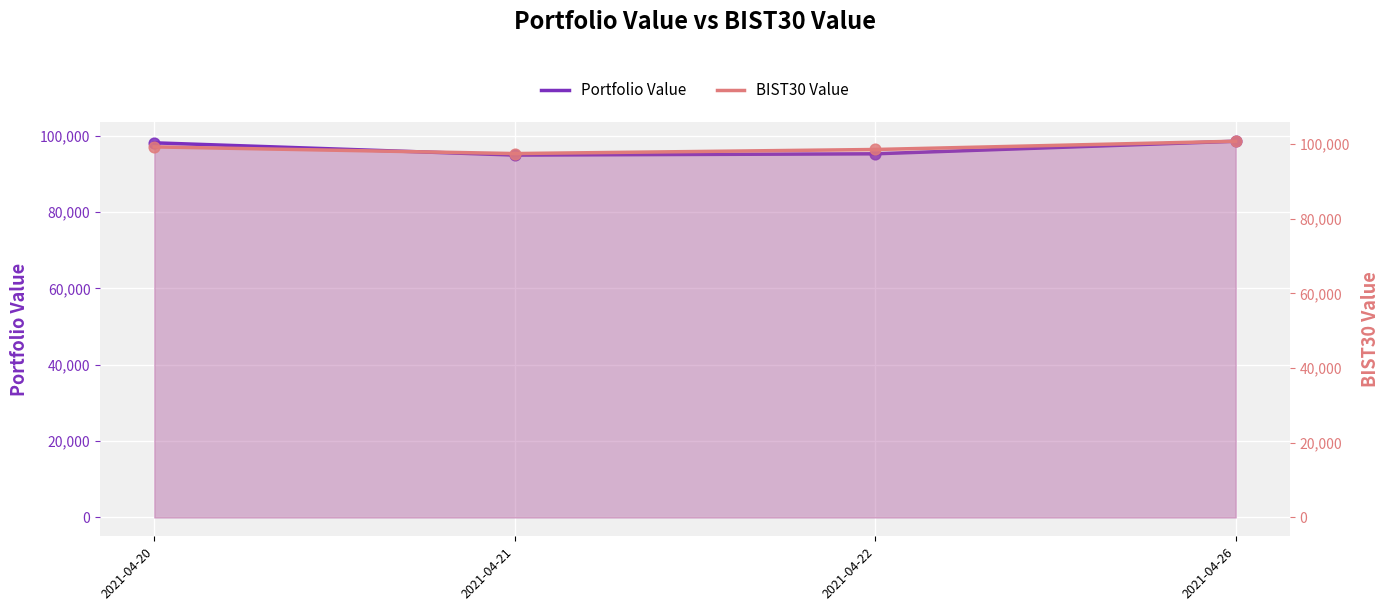

Which series has the largest total across all categories?

BIST30 Value